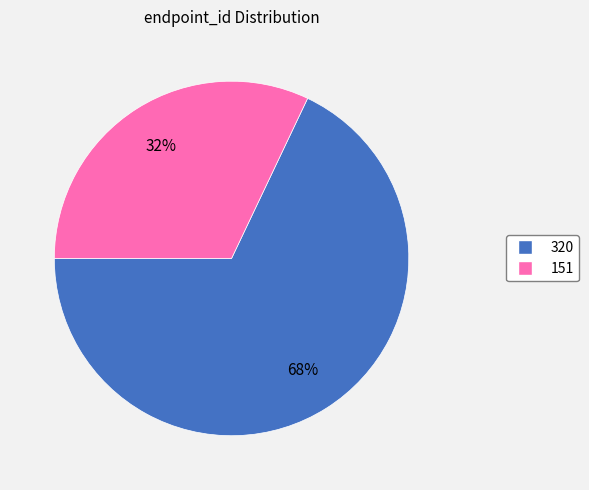

Between 320 and 151, which is larger?

320